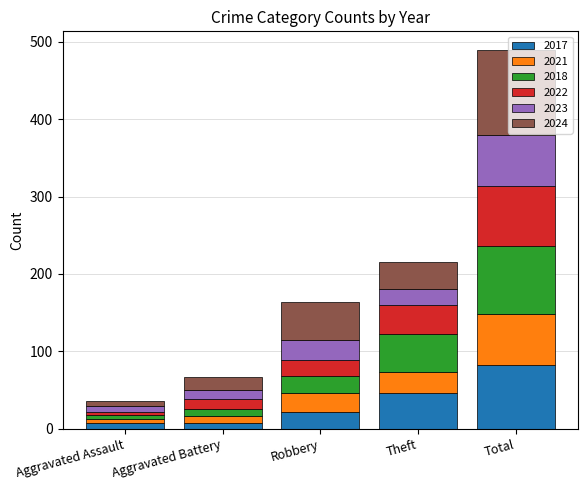

What is the total value across all series at Robbery?

164